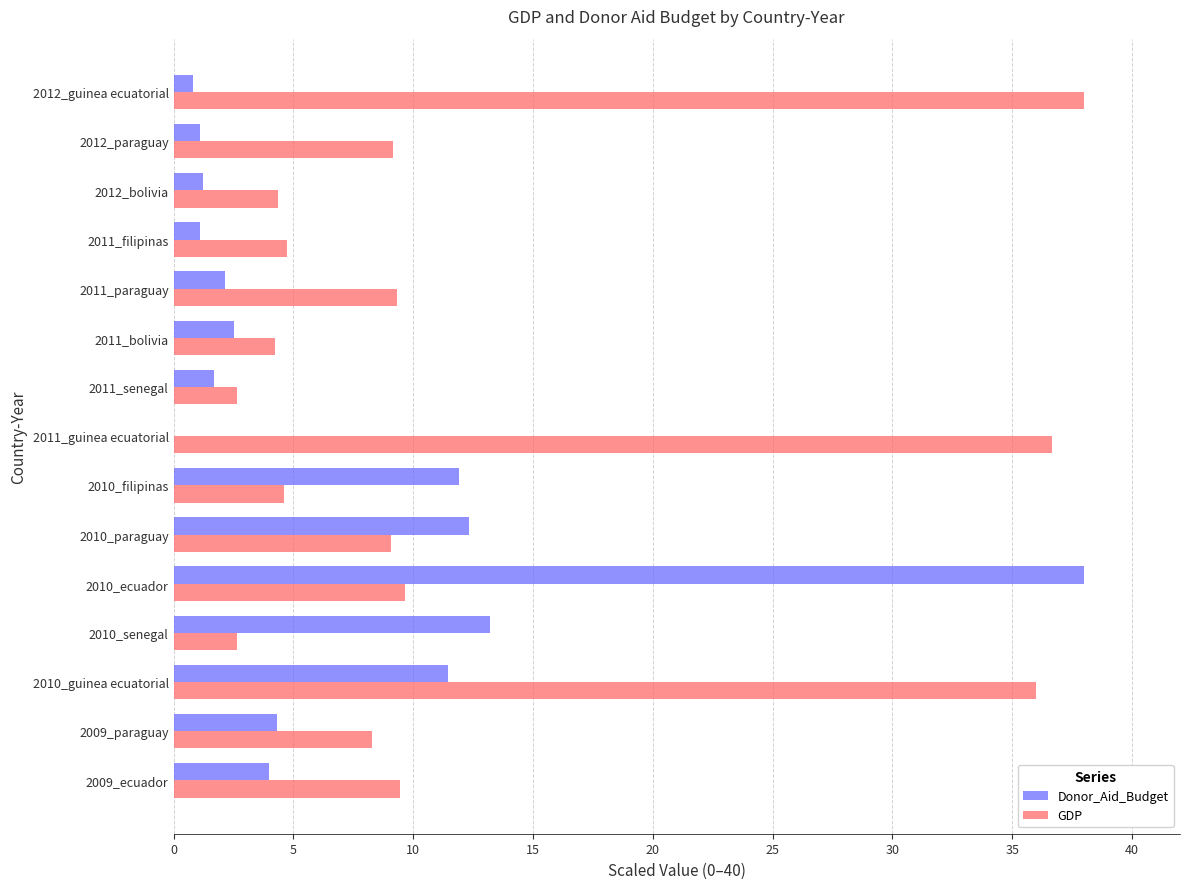

Which category has the highest value in the GDP series?

2012_guinea ecuatorial